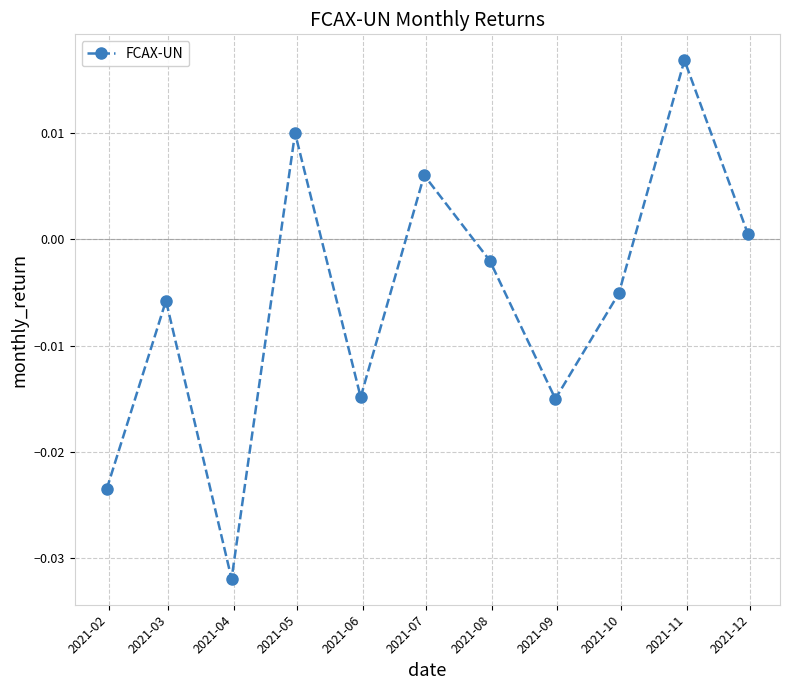

True or false: the data has more than 2 interior local peaks.

True